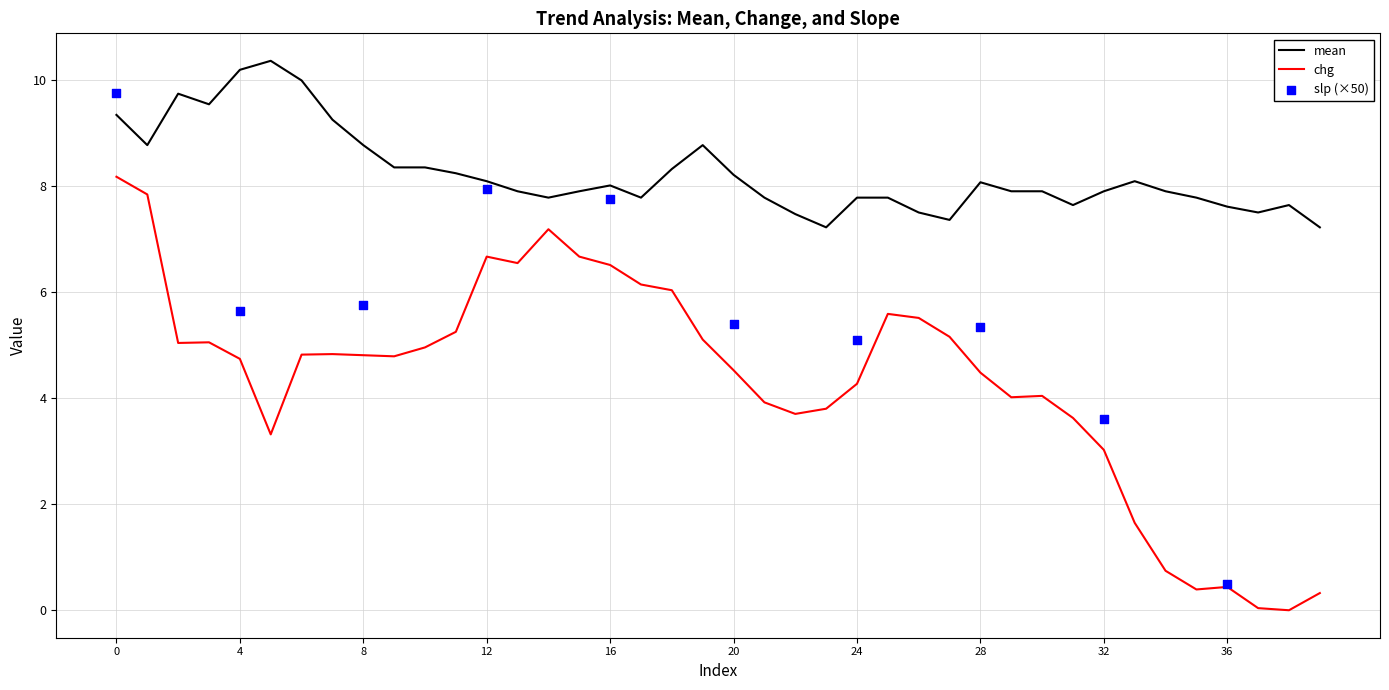

Is the value of mean at 36 greater than the value of chg at 24?

Yes